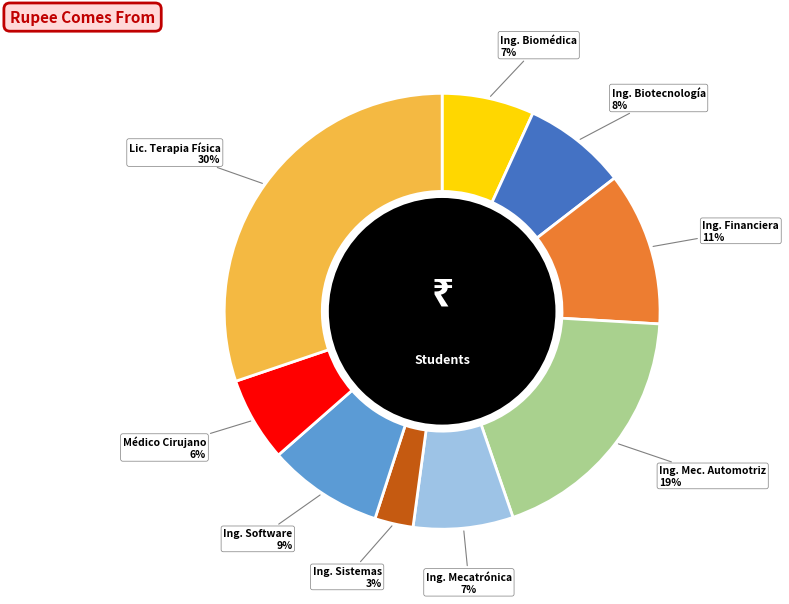

To the nearest percent, what is the average slice percentage?

11%